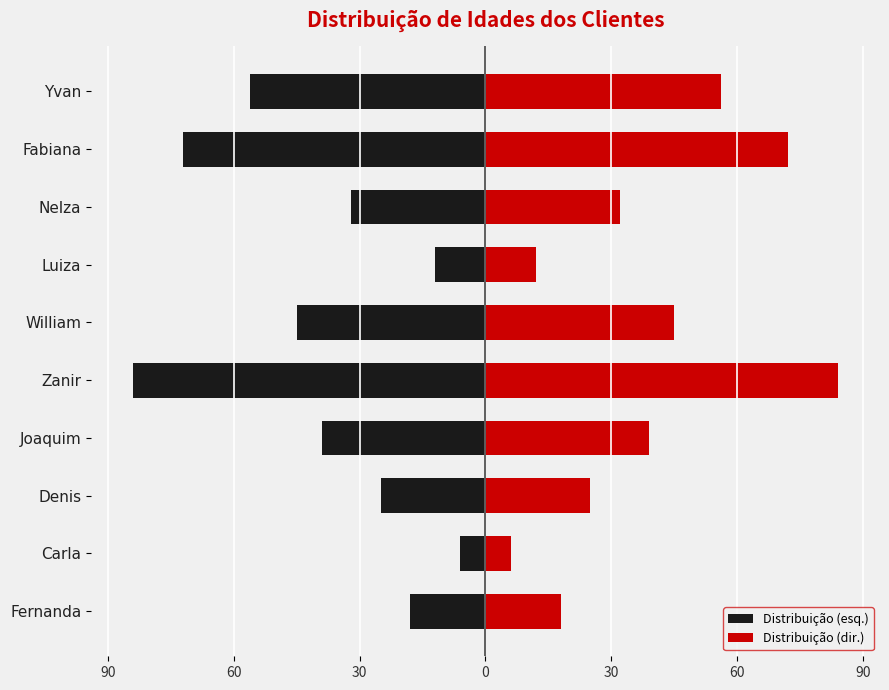

Between Fabiana and William, which is larger?

William